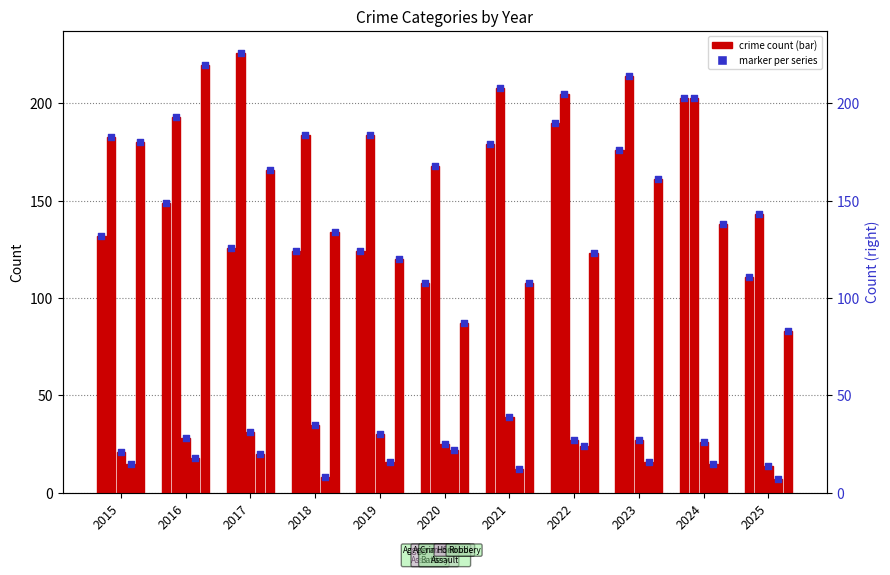

Which series has the largest total across all categories?

Aggravated Battery